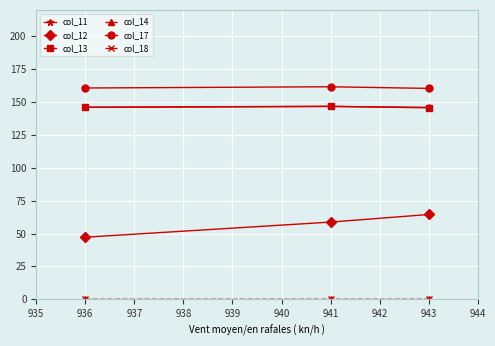

What is the maximum value shown in the chart?

161.6